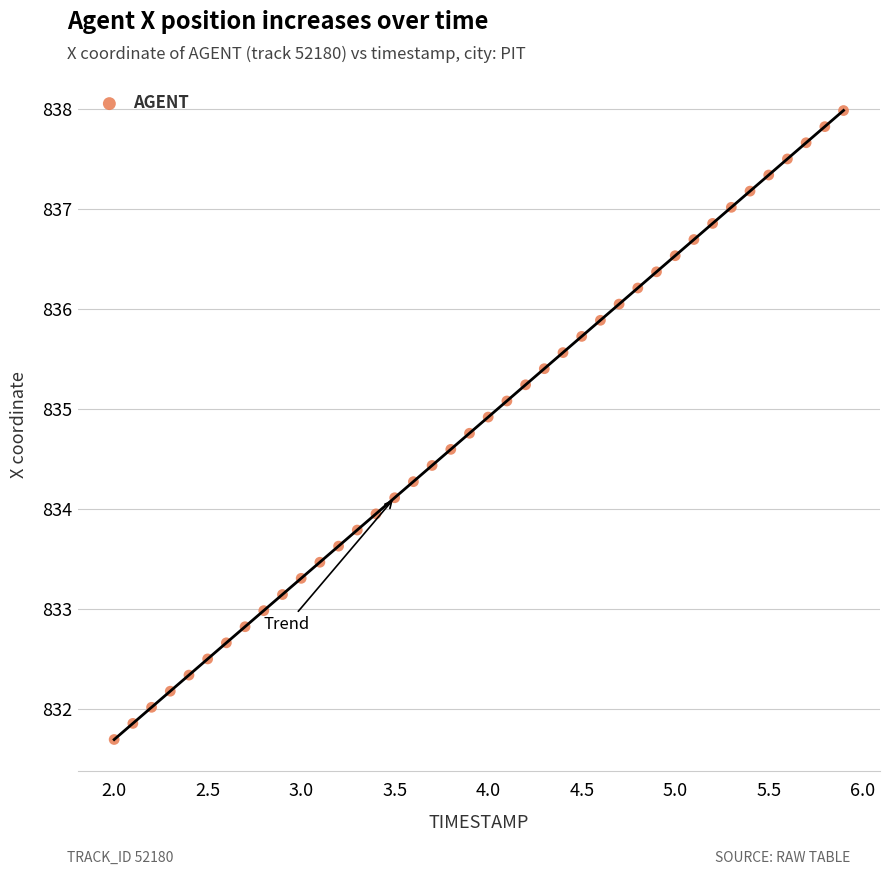

What is the range of Y values (max minus min)?

6.3